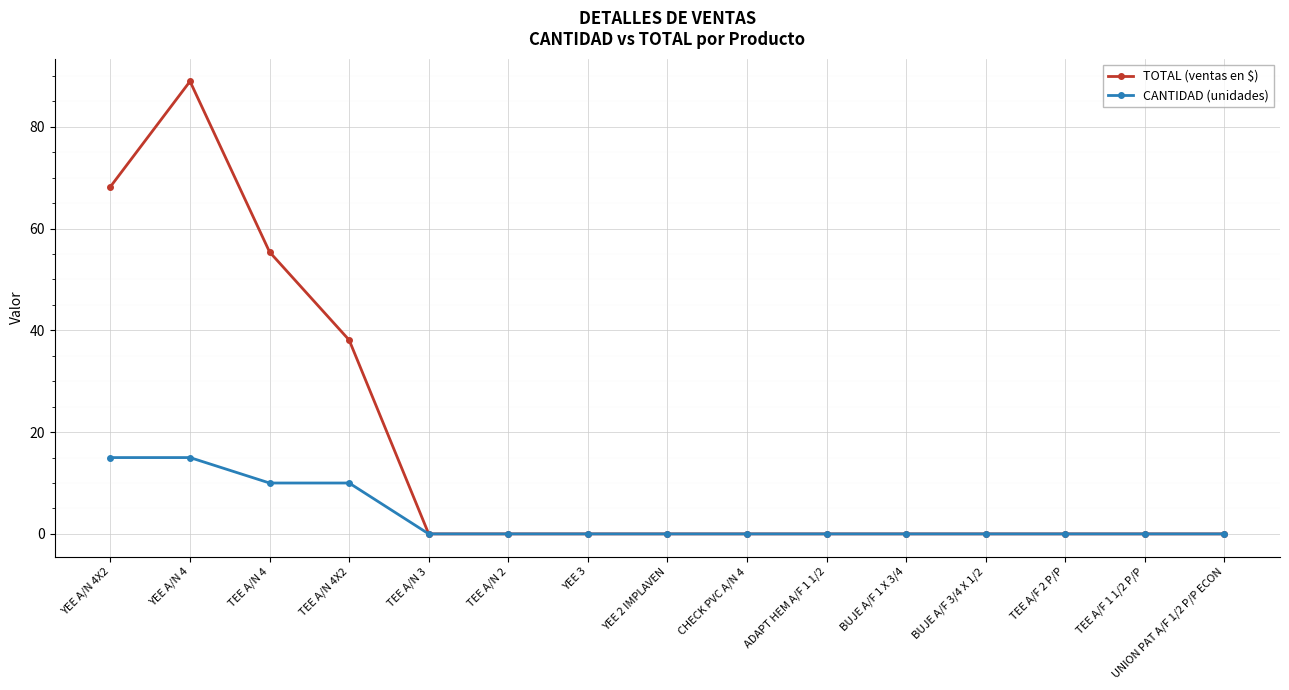

Between TEE A/N 4 and ADAPT HEM A/F 1 1/2, which series saw the biggest shift?

TOTAL (ventas en $)